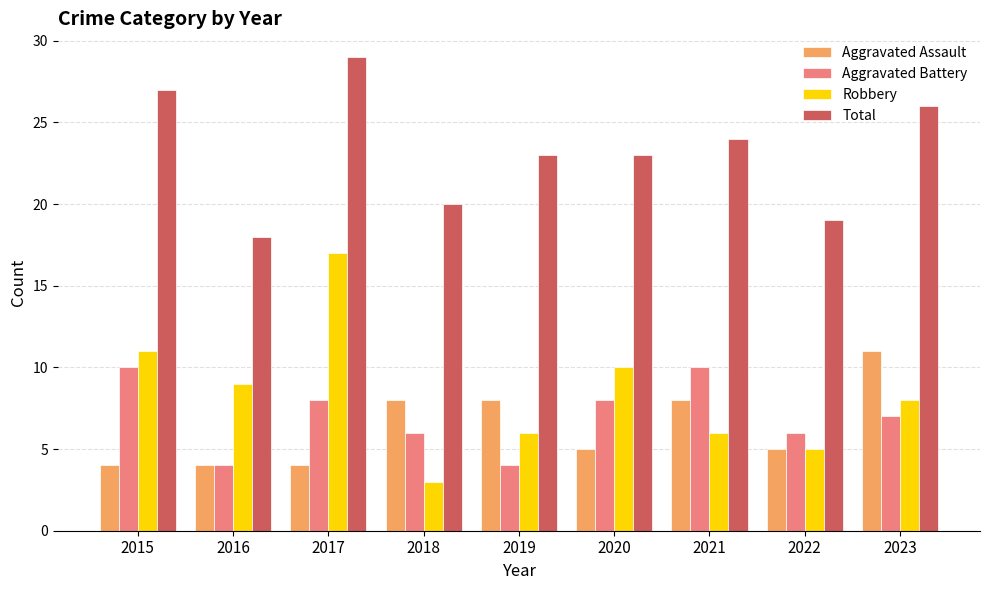

What is the highest value of the Aggravated Assault series?

11